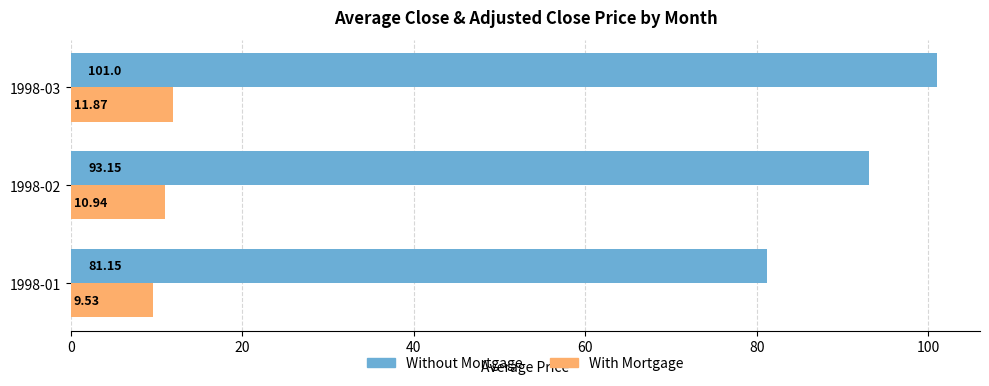

What is the average value of the Without Mortgage series?

91.8